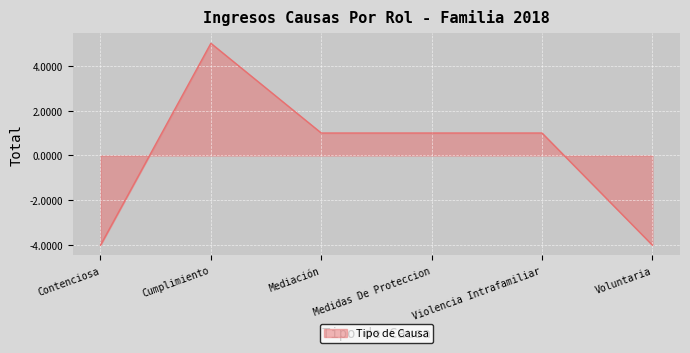

What is the smallest value displayed?

-4